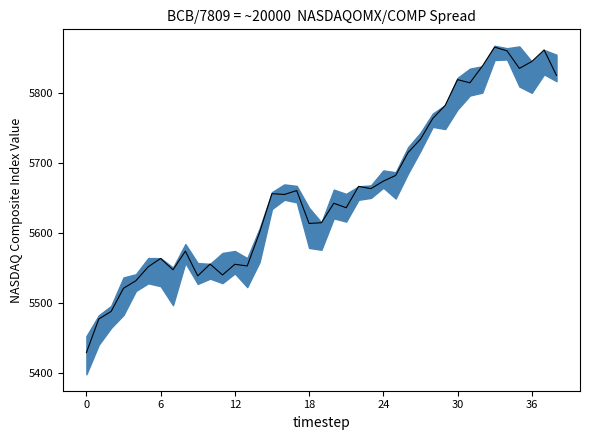

Reading right to left, transcribe all the data shown in this chart.

NASDAQOMX/COMP - Index Value: 5825.4	5861.9	5845.3	5835.5	5860.6	5865.9	5838.6	5814.9	5819.4	5782.6	5764.0	5734.1	5715.2	5682.4	5674.2	5663.6	5666.8	5636.2	5642.6	5614.8	5613.7	5660.8	5655.2	5656.3	5601.0	5552.9	5555.3	5540.1	5555.6	5538.7	5574.1	5547.5	5563.6	5551.8	5531.8	5521.1	5487.9	5477.0	5429.1
NASDAQOMX/COMP - Low: 5817.2	5827.0	5800.6	5809.6	5848.3	5847.5	5800.8	5796.7	5776.7	5748.7	5751.9	5717.4	5685.1	5649.4	5664.8	5650.3	5647.6	5616.4	5621.0	5576.1	5578.8	5643.9	5647.6	5634.3	5558.5	5522.7	5542.2	5528.4	5534.8	5527.2	5557.2	5496.8	5524.0	5528.1	5517.1	5482.8	5464.4	5440.2	5398.0